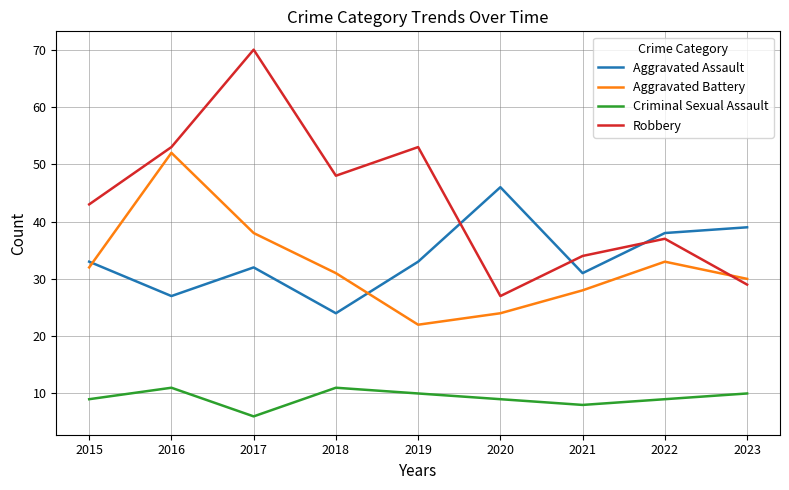

Reading right to left, what are all the values shown in this chart?

Aggravated Assault: 2023=39	2022=38	2021=31	2020=46	2019=33	2018=24	2017=32	2016=27	2015=33
Aggravated Battery: 2023=30	2022=33	2021=28	2020=24	2019=22	2018=31	2017=38	2016=52	2015=32
Criminal Sexual Assault: 2023=10	2022=9	2021=8	2020=9	2019=10	2018=11	2017=6	2016=11	2015=9
Robbery: 2023=29	2022=37	2021=34	2020=27	2019=53	2018=48	2017=70	2016=53	2015=43